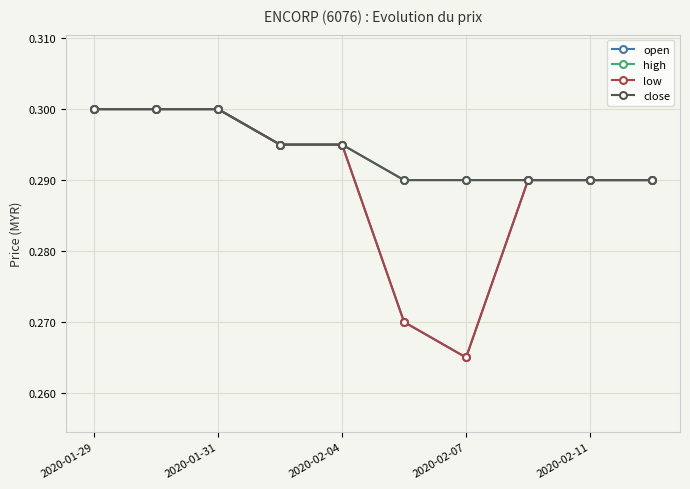

Does the chart have visible grid lines?

Yes